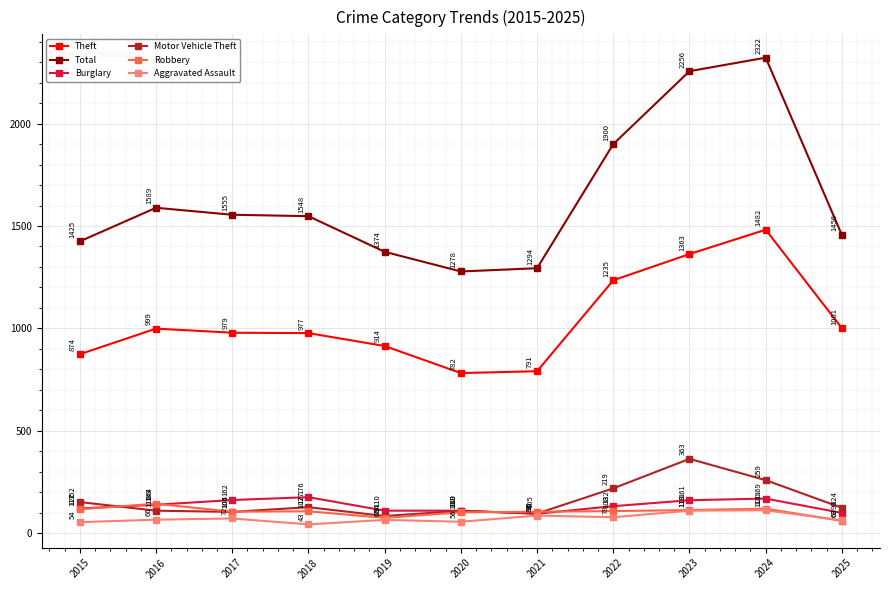

Where does the Theft series first go above 979?

2016